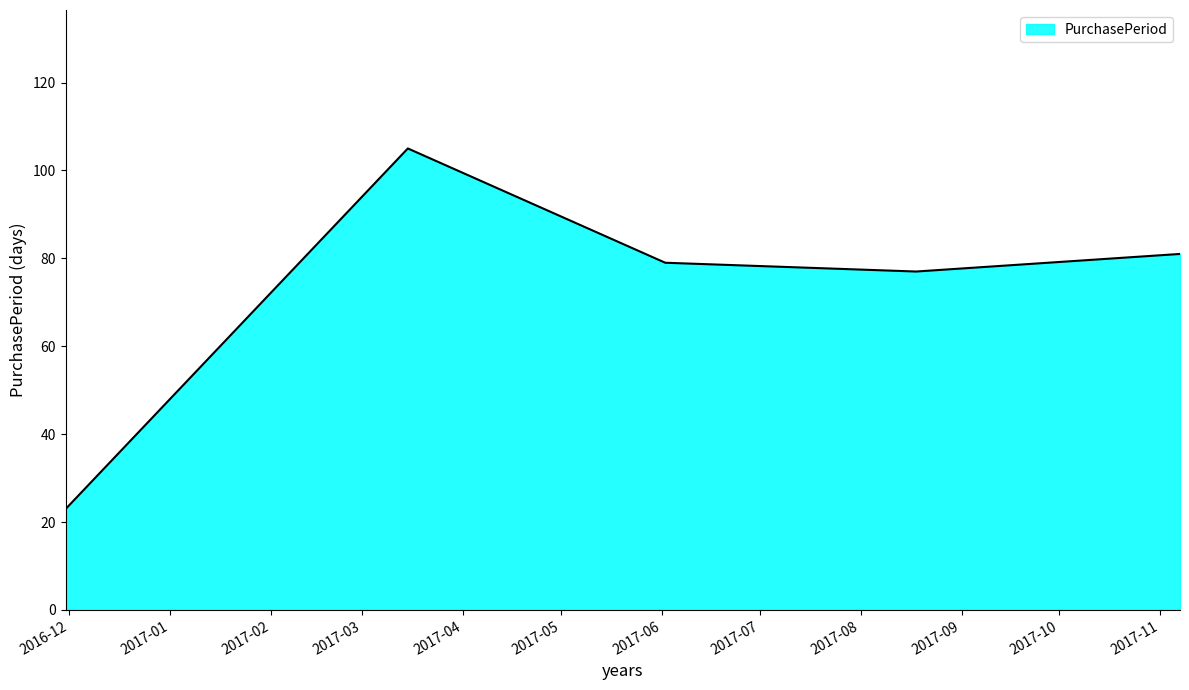

What is the difference between the maximum and minimum values?

82